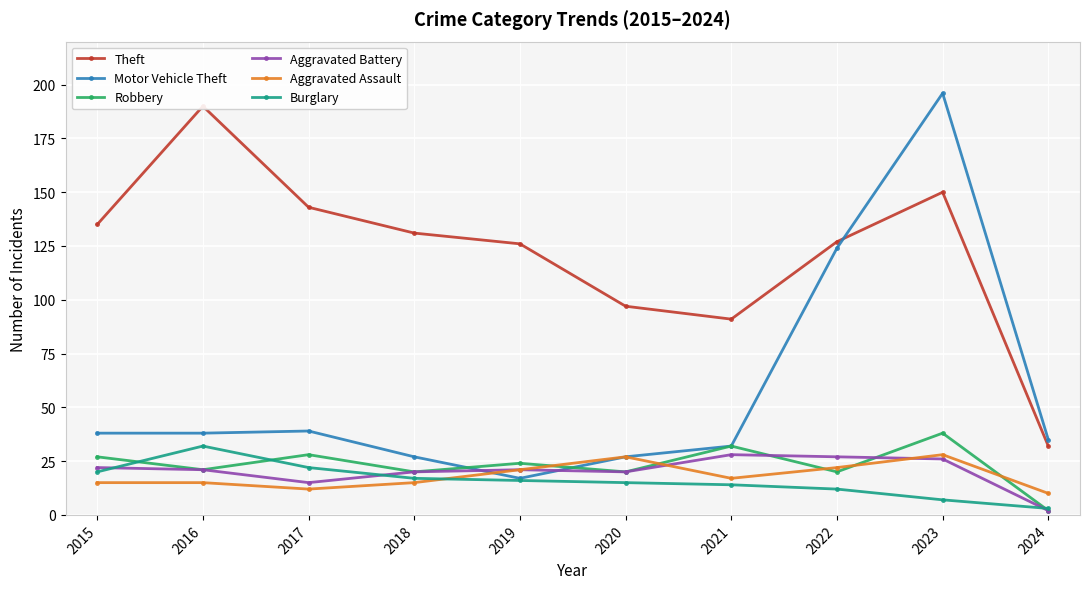

Which series has the largest range (max minus min)?

Motor Vehicle Theft